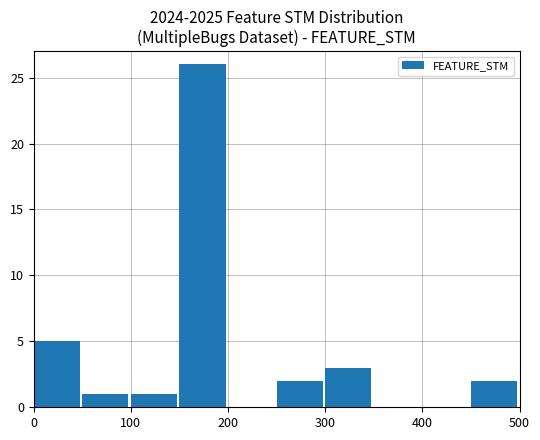

What is the sum of all values?

40